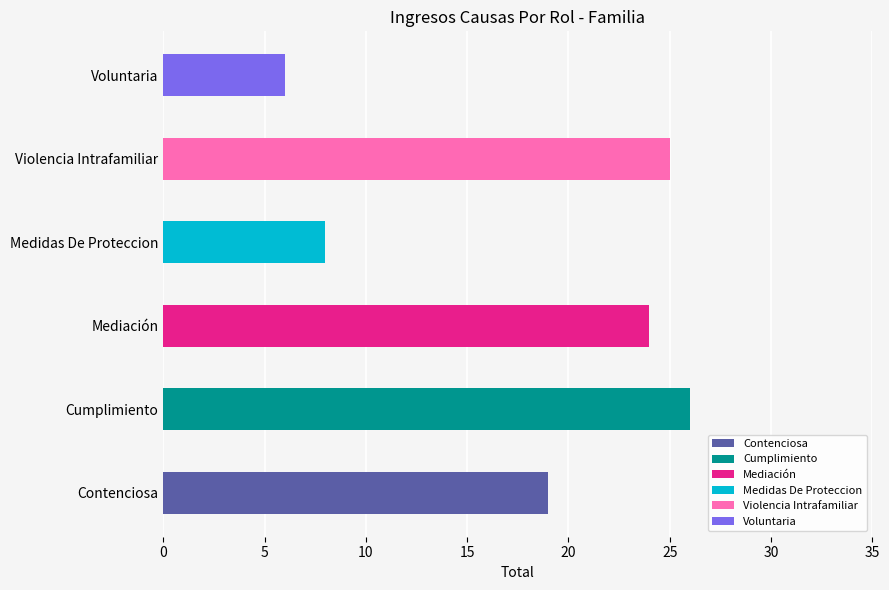

Which category has the highest value across all series?

Cumplimiento